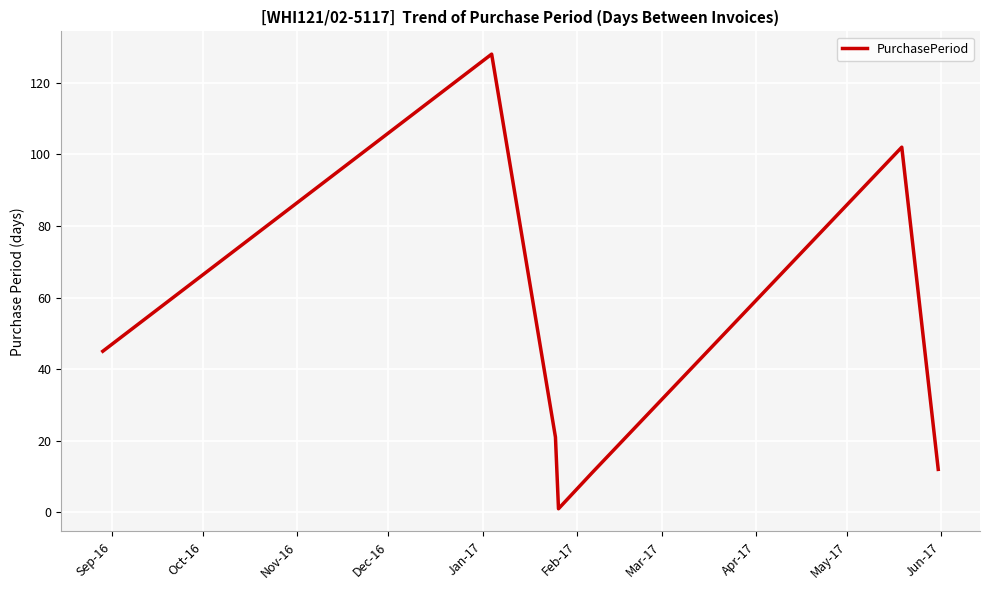

How many lines are shown in the chart?

1